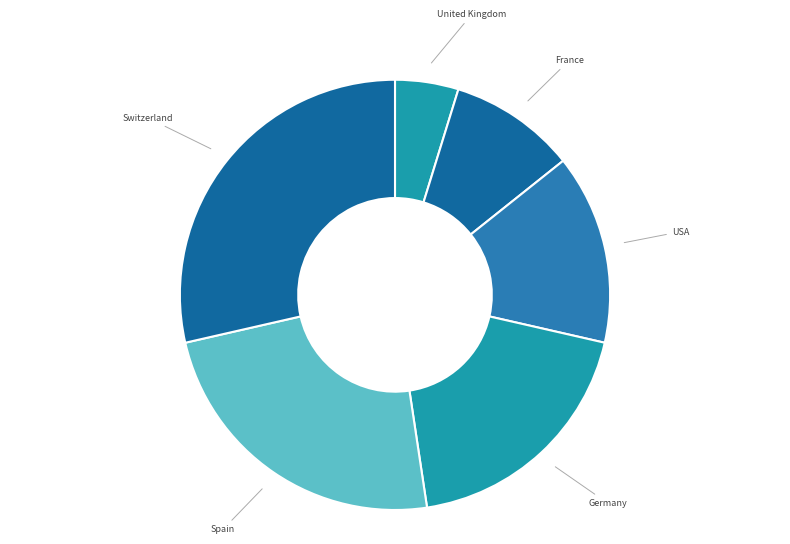

Combined, do Spain and France account for over 50%?

No